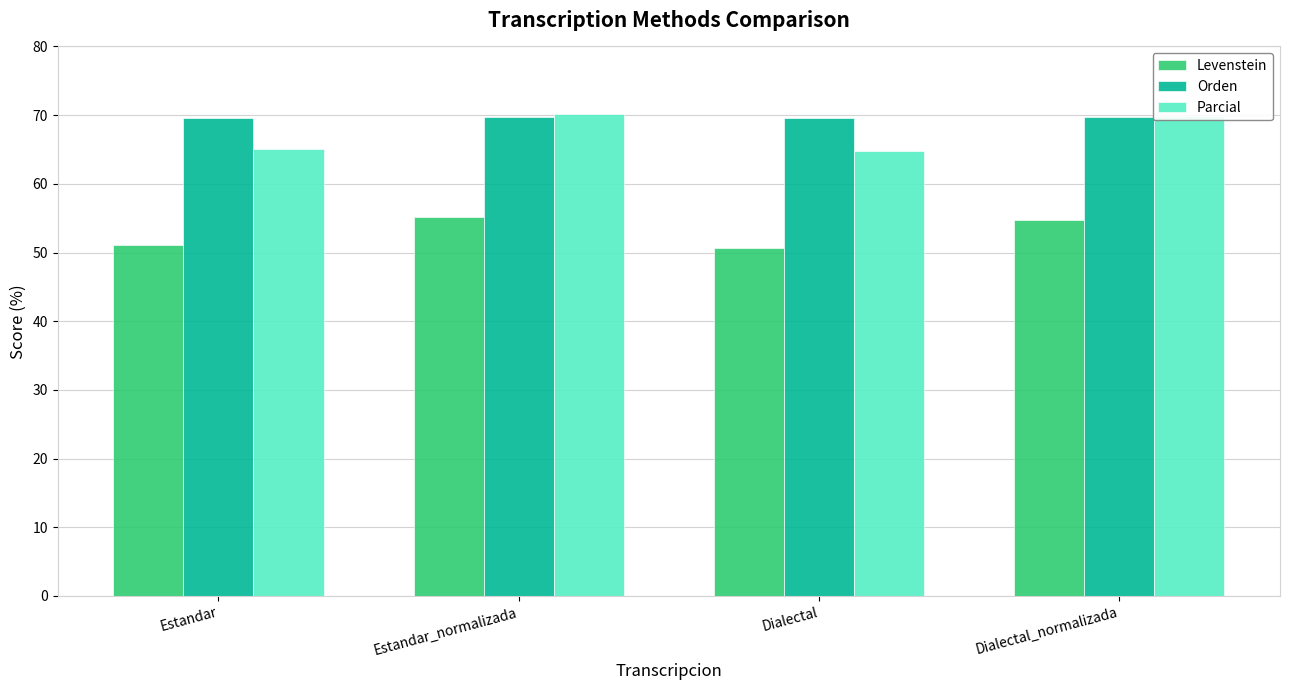

What is the lowest value of the Orden series?

69.6